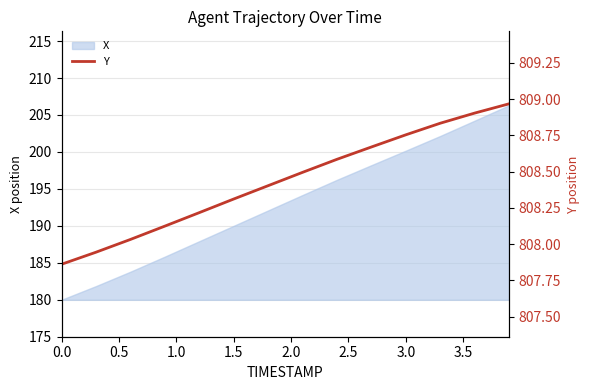

The value of X at 0.0 is 116.1. True or false?

False